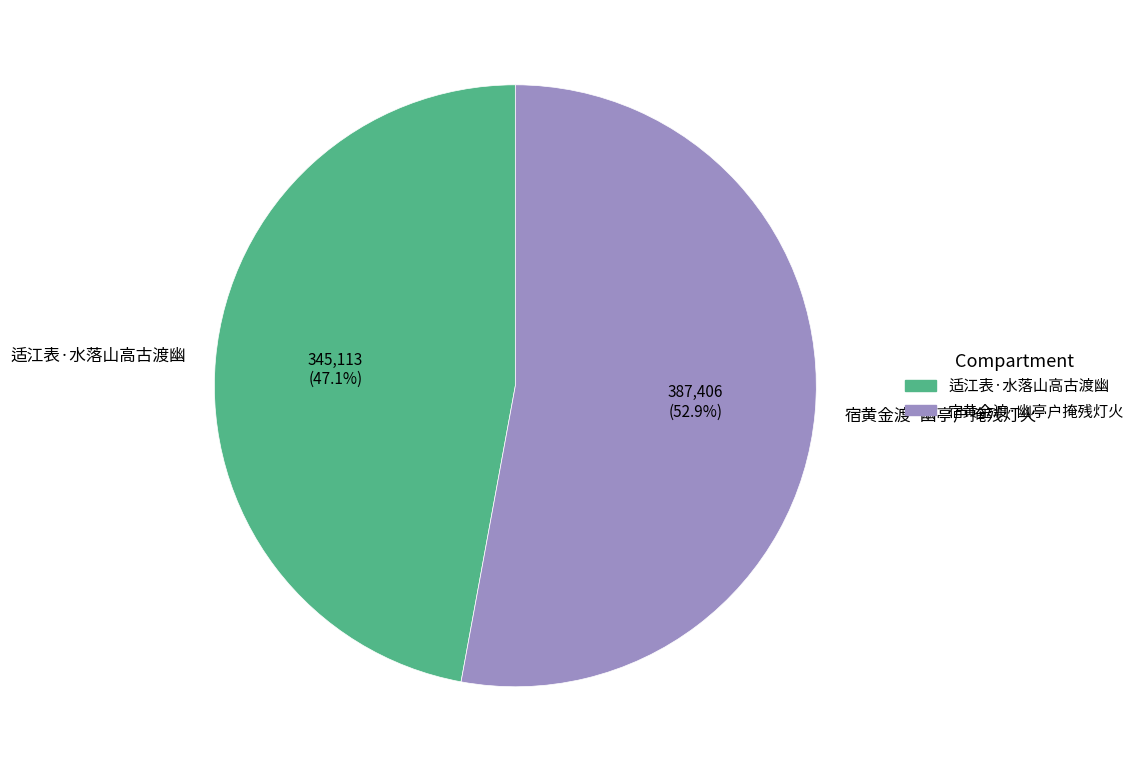

Rank the categories by value from highest to lowest.

宿黄金渡·幽亭户掩残灯火, 适江表·水落山高古渡幽